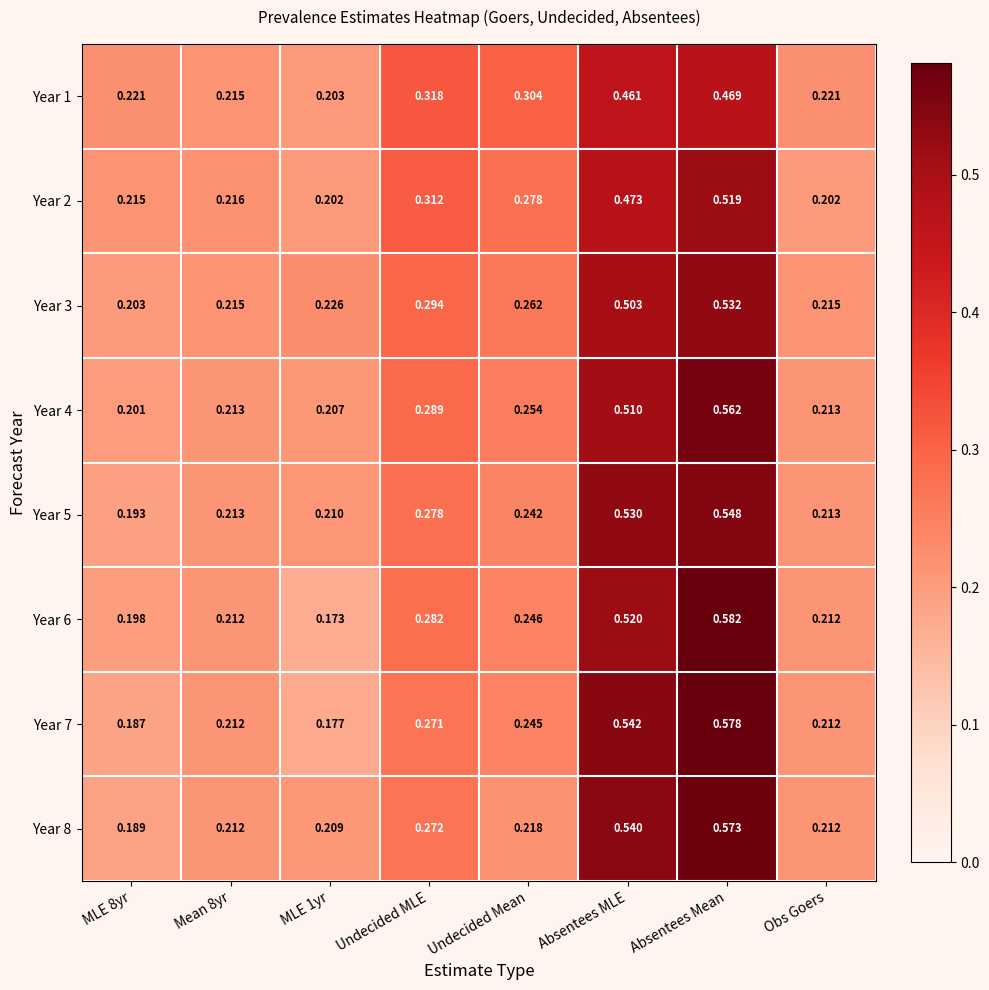

Which series has the widest spread of values?

Year 6